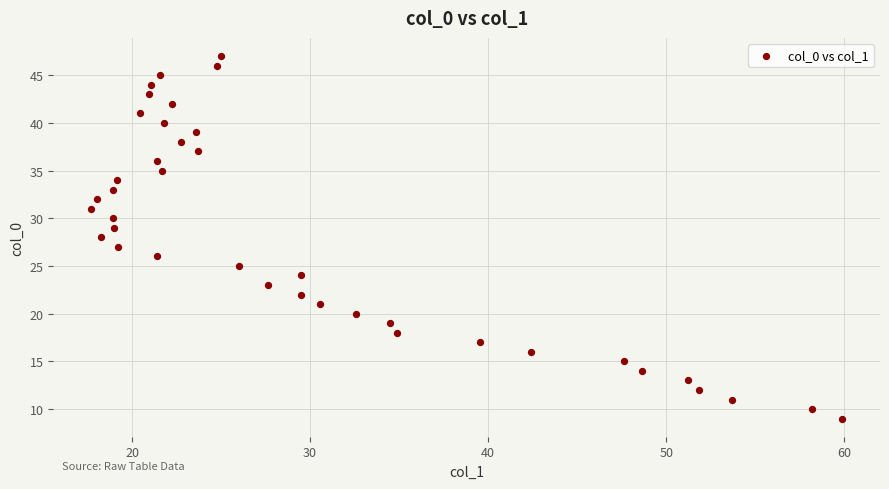

What is the range of Y values (max minus min)?

38